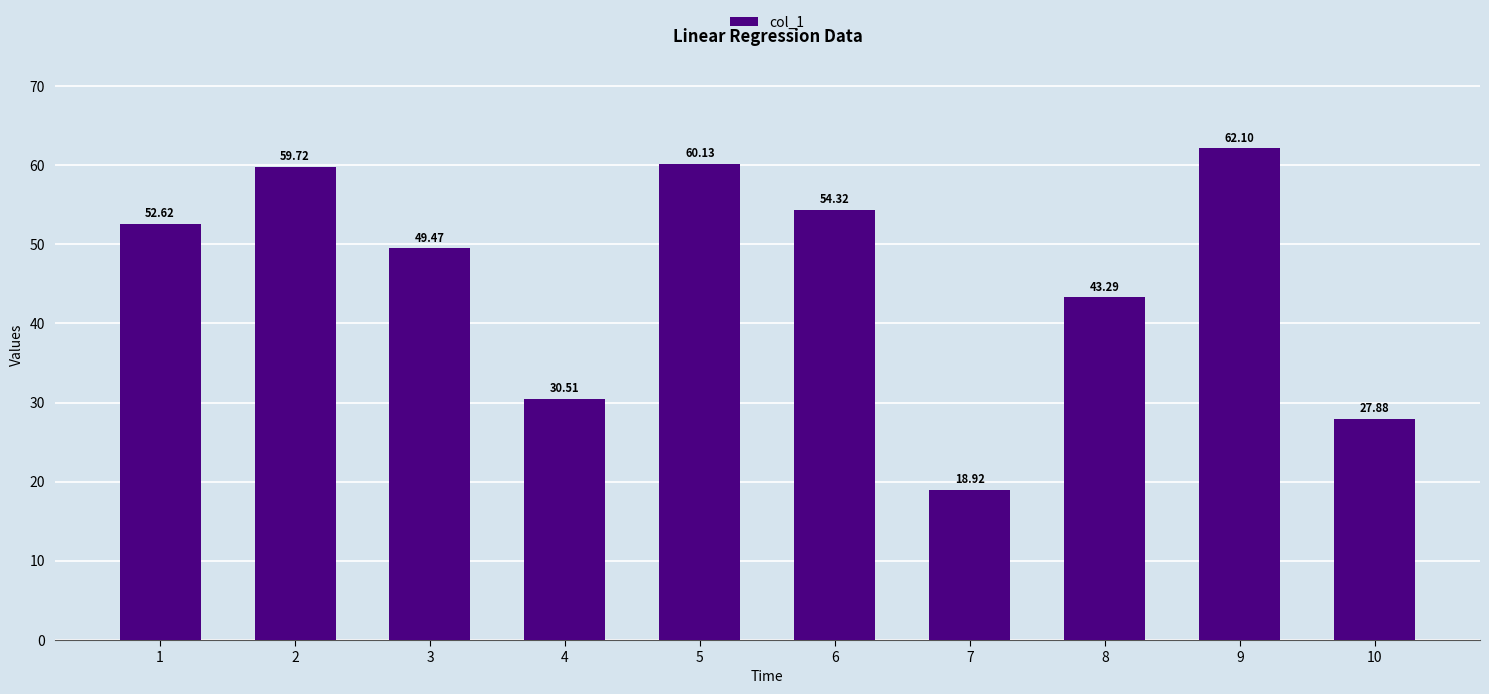

Reading left to right, extract all data points from this chart.

1=52.6	2=59.7	3=49.5	4=30.5	5=60.1	6=54.3	7=18.9	8=43.3	9=62.1	10=27.9